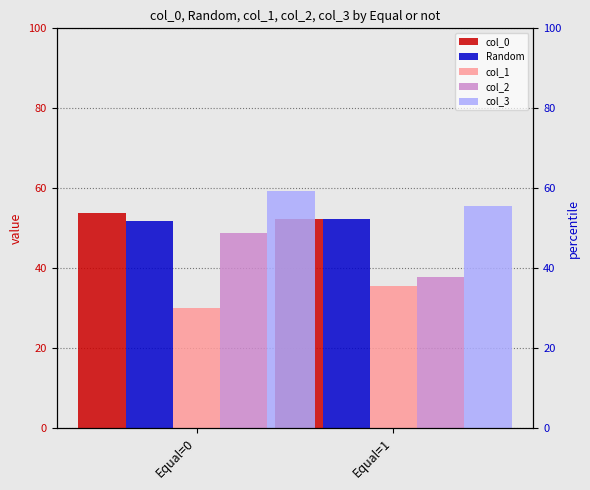

Which series has the largest total across all categories?

col_3